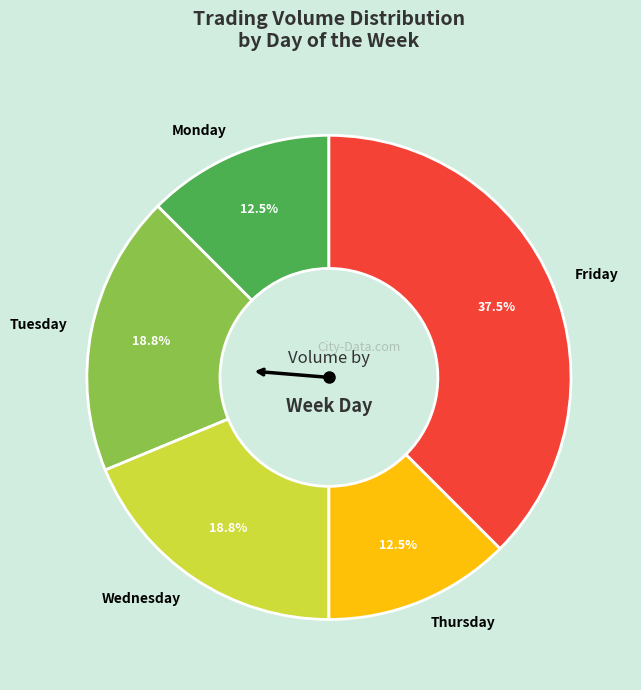

Count the number of slices in the pie.

5